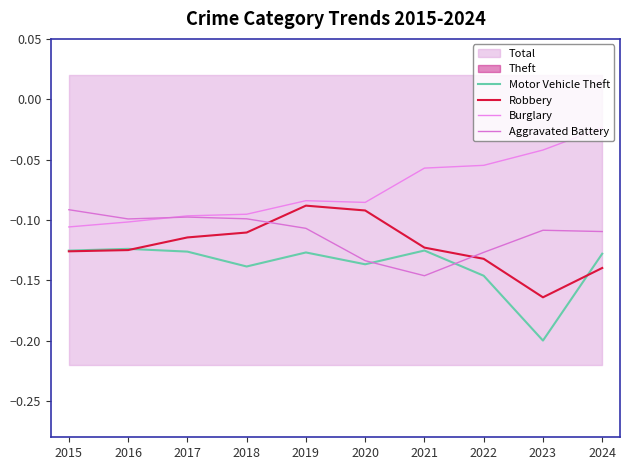

Is this an area chart (filled region under the line)?

No